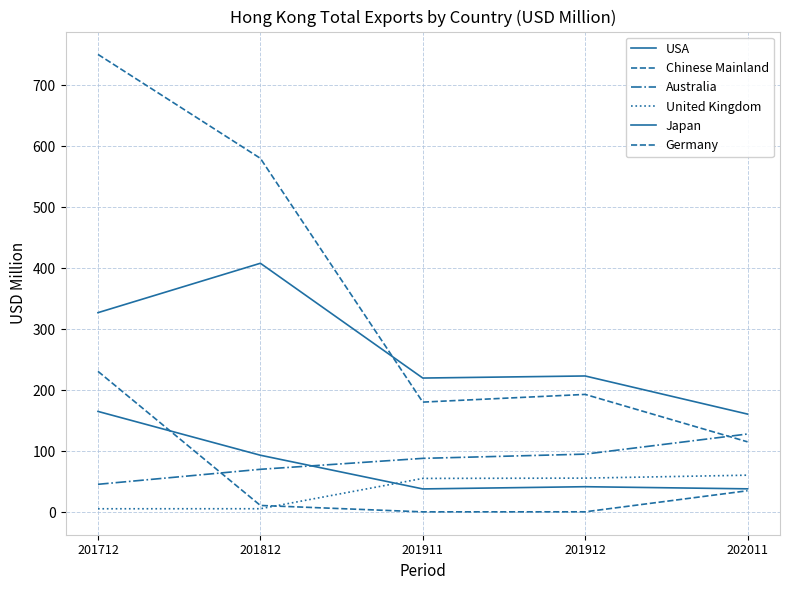

True or false: United Kingdom and Japan intersect in this chart.

True